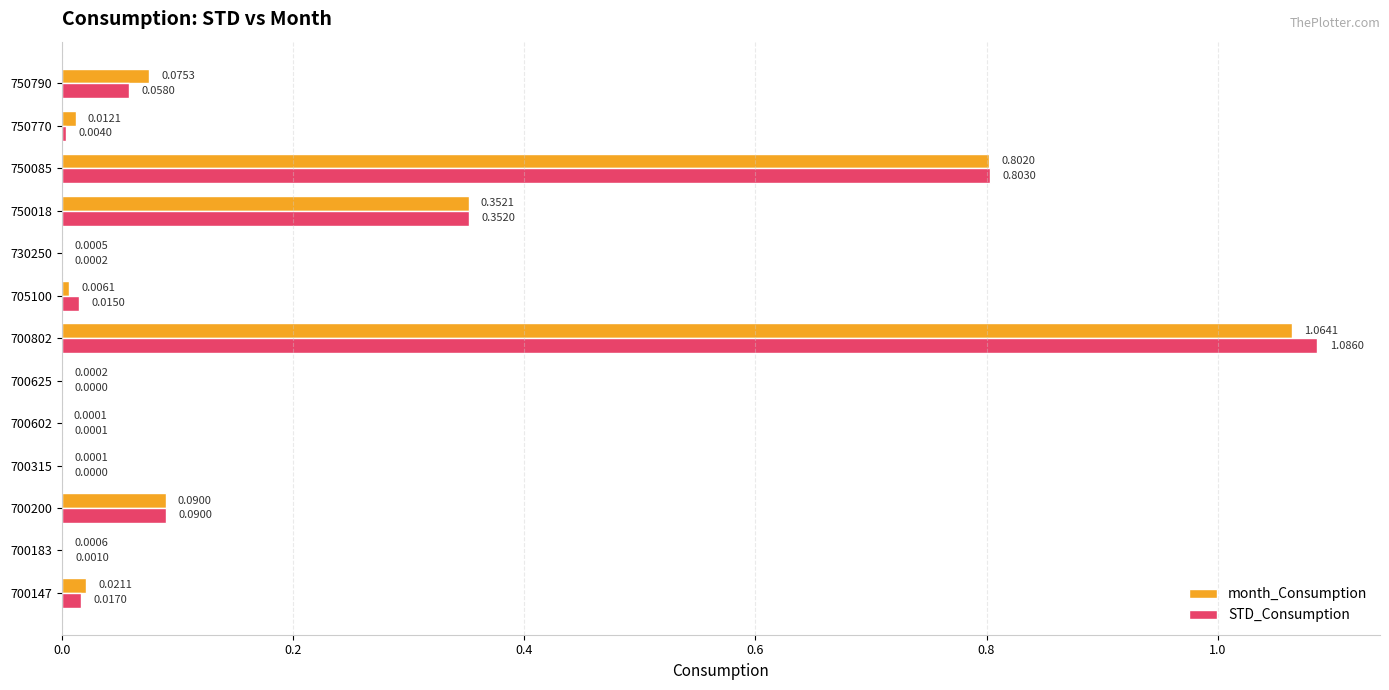

Which category has the highest value across all series?

700802